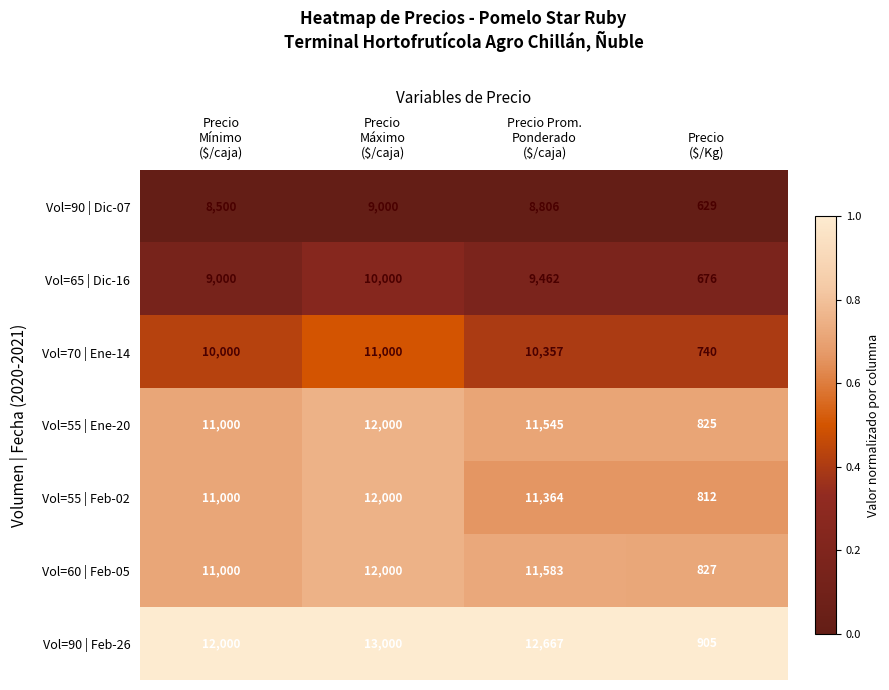

At which category does the chart reach its minimum across all series?

Precio
($/Kg)